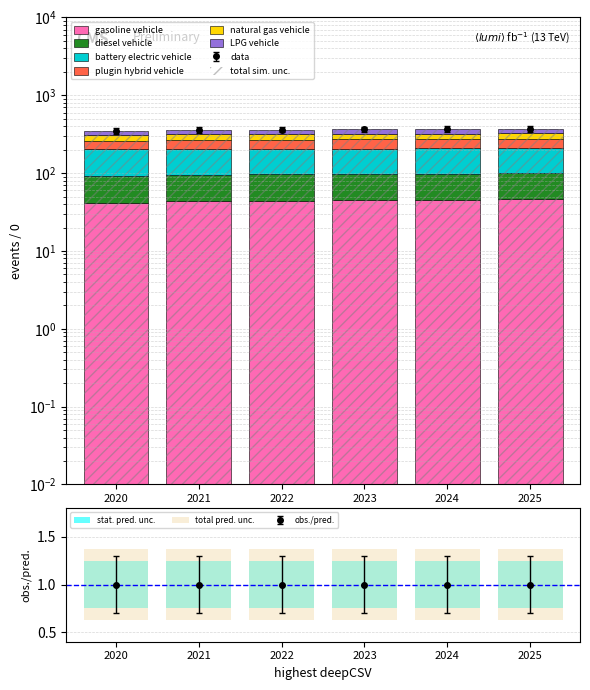

What is the difference between the maximum and minimum values in the gasoline vehicle series?

4.1